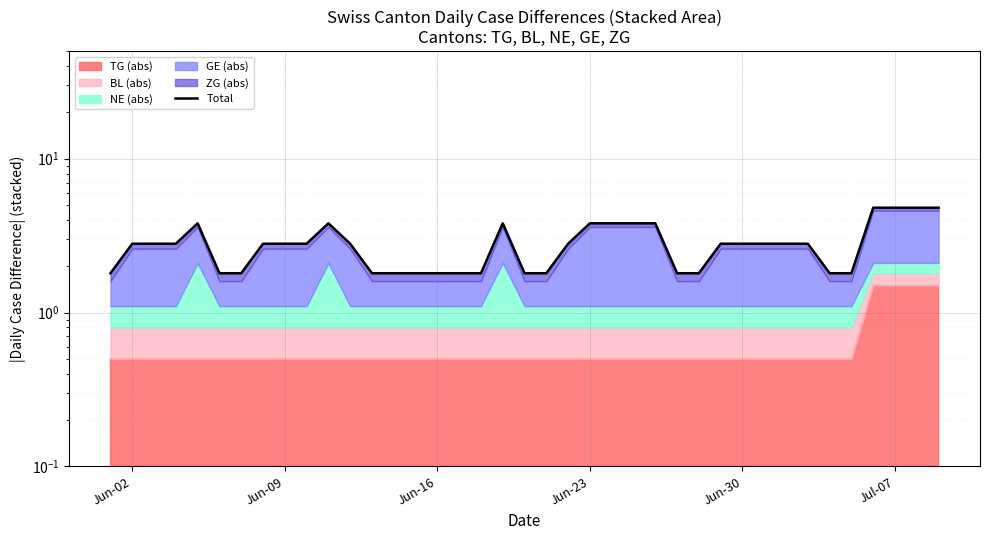

What is the difference between the maximum and minimum values?

3.0